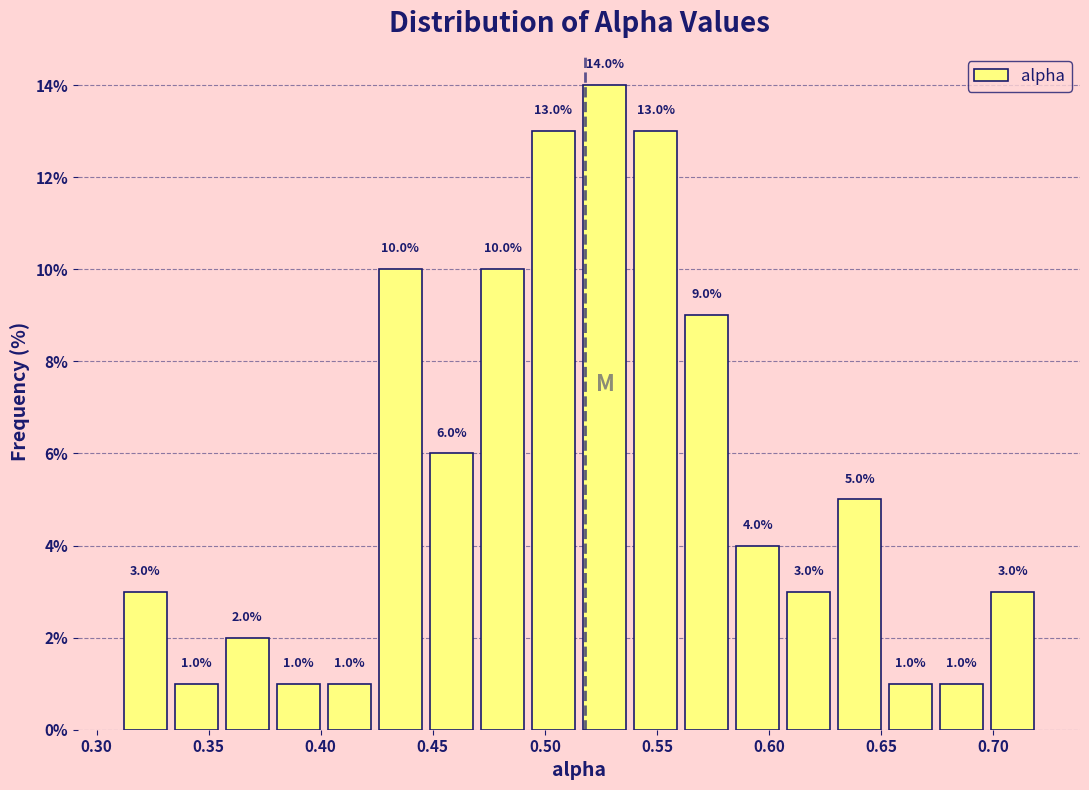

Over which range of the x-axis is the bar tallest?

0.515 to 0.540